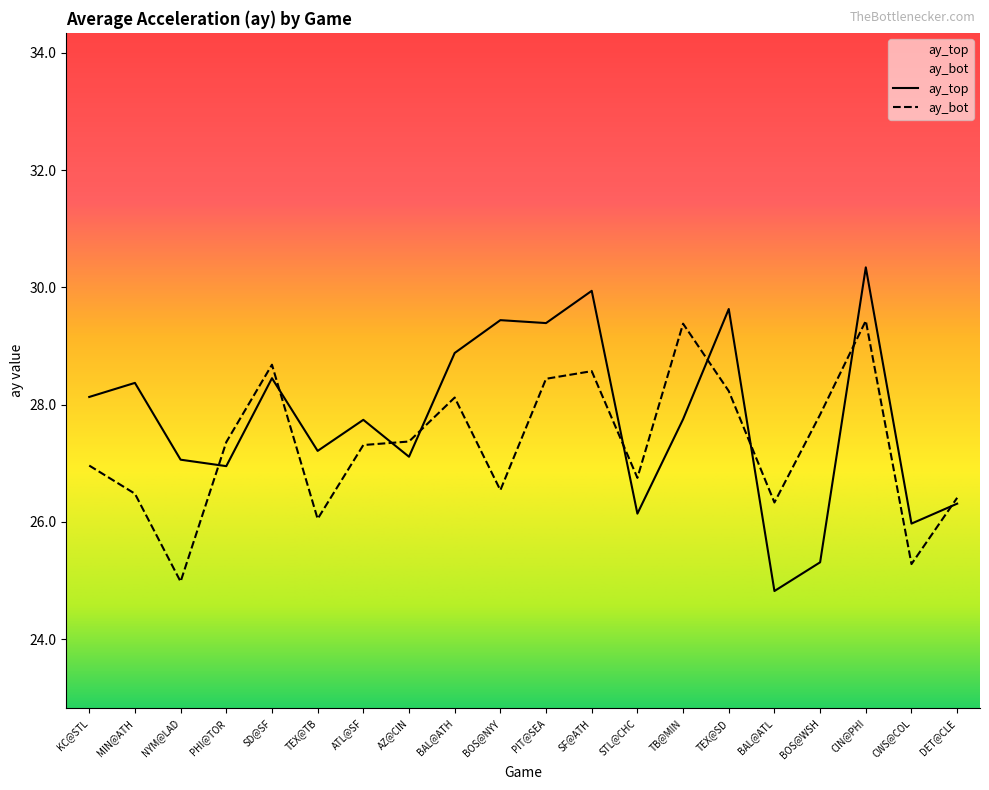

Where is the first local minimum for ay_top?

PHI@TOR